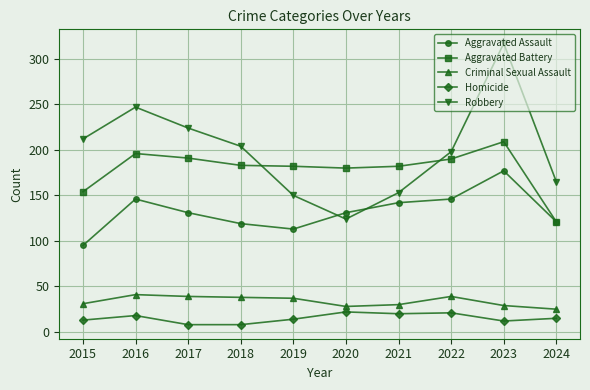

How many lines are shown in the chart?

5